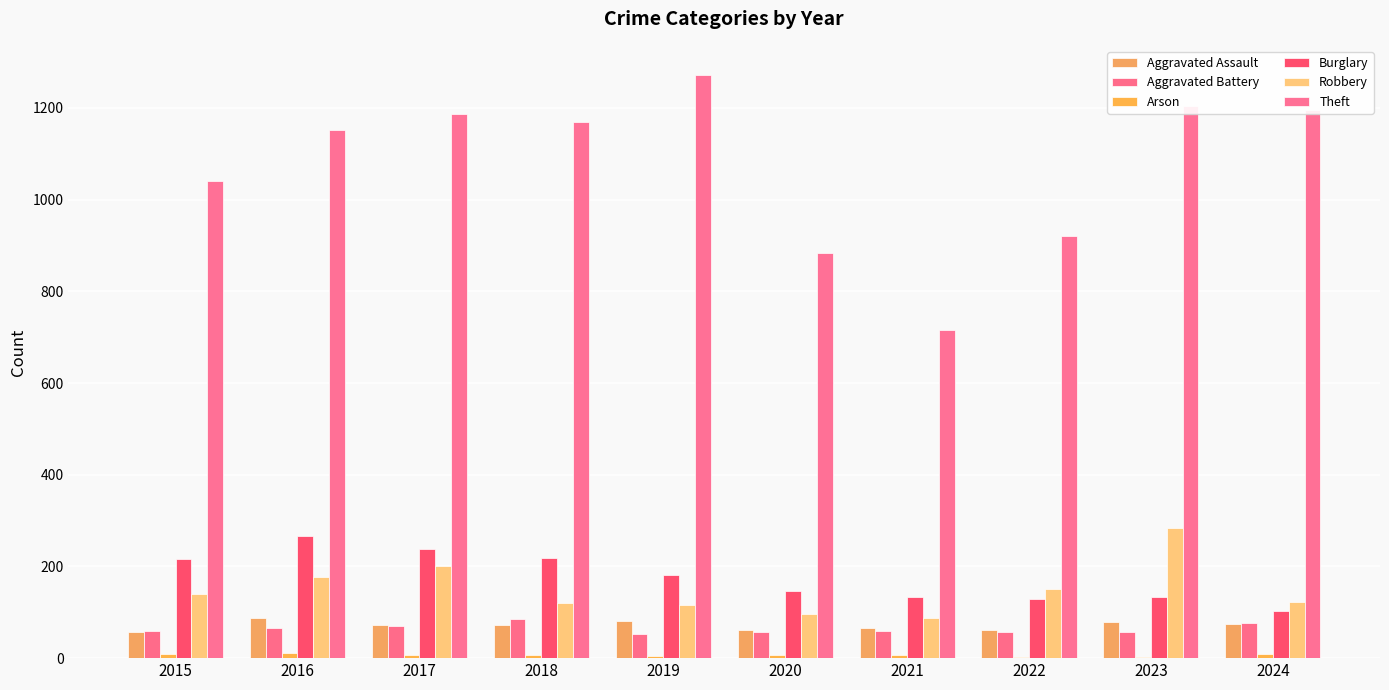

At which label is Aggravated Assault closest to 72?

2017